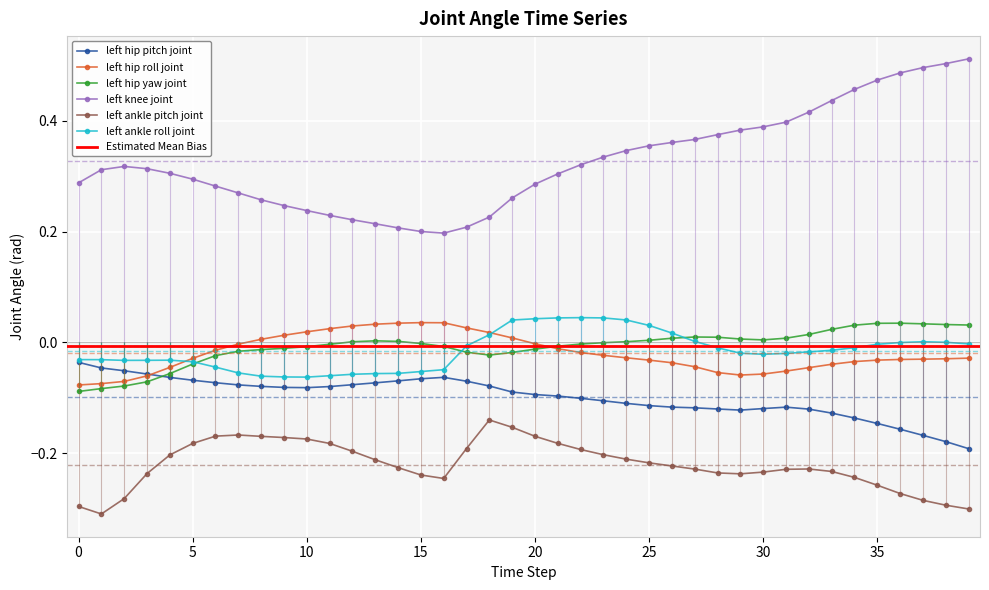

At which category does left_knee_joint reach its first local valley?

16